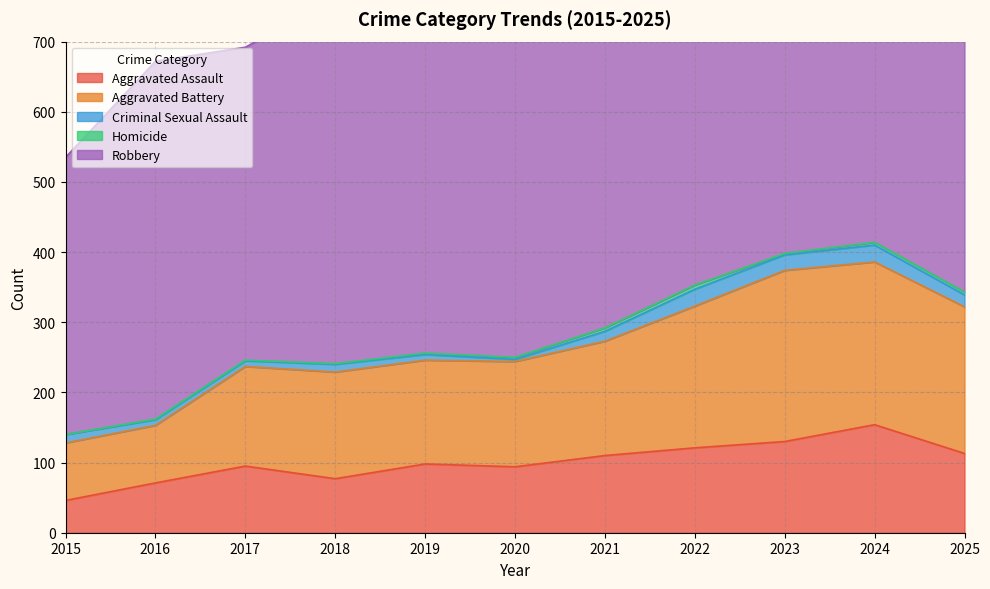

Reading right to left, extract all data points from this chart.

Aggravated Assault: 2025=113	2024=154	2023=130	2022=121	2021=110	2020=94	2019=98	2018=77	2017=95	2016=71	2015=46
Aggravated Battery: 2025=209	2024=232	2023=244	2022=202	2021=163	2020=150	2019=148	2018=152	2017=142	2016=82	2015=82
Criminal Sexual Assault: 2025=17	2024=24	2023=22	2022=24	2021=14	2020=3	2019=8	2018=11	2017=8	2016=8	2015=12
Homicide: 2025=4	2024=4	2023=2	2022=6	2021=5	2020=3	2019=2	2018=1	2017=1	2016=1	2015=0
Robbery: 2025=389	2024=543	2023=440	2022=521	2021=484	2020=450	2019=591	2018=520	2017=446	2016=510	2015=395